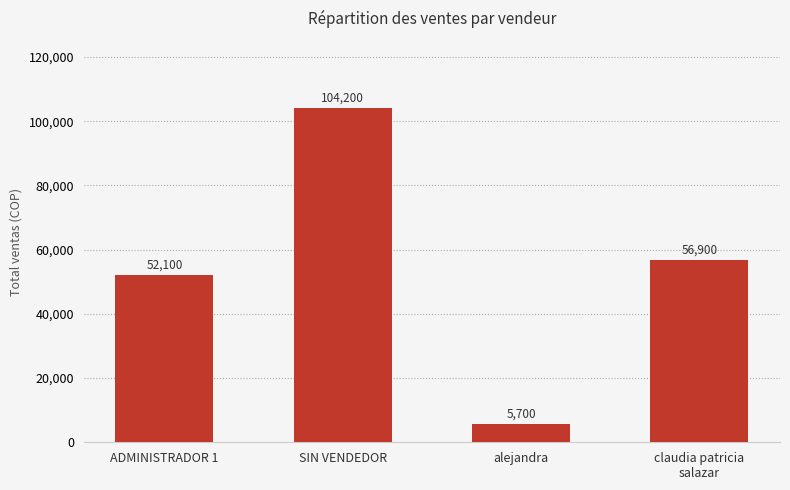

What is the difference between the values at SIN VENDEDOR and claudia patricia
salazar?

47300